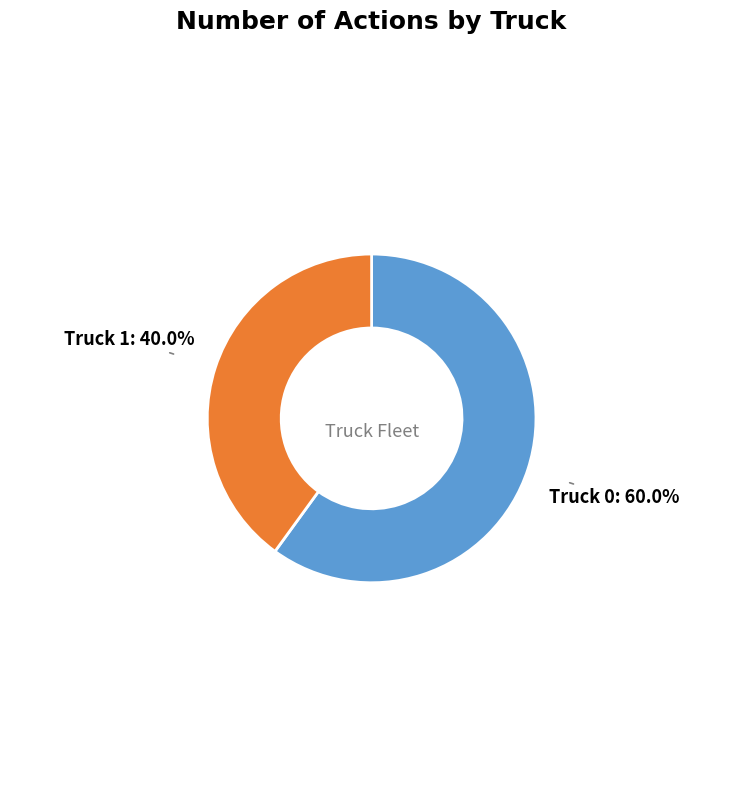

Is there a majority slice in this chart?

Yes